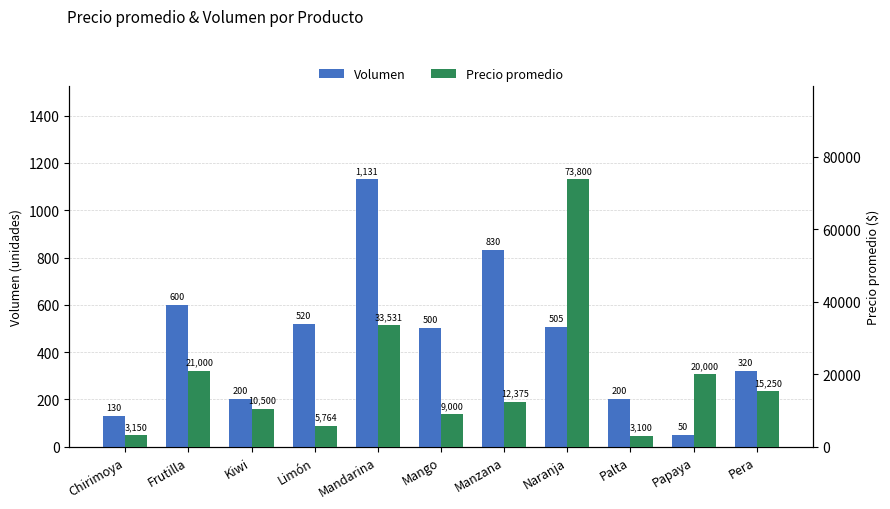

What are all the series names shown in the legend?

Volumen, Precio promedio